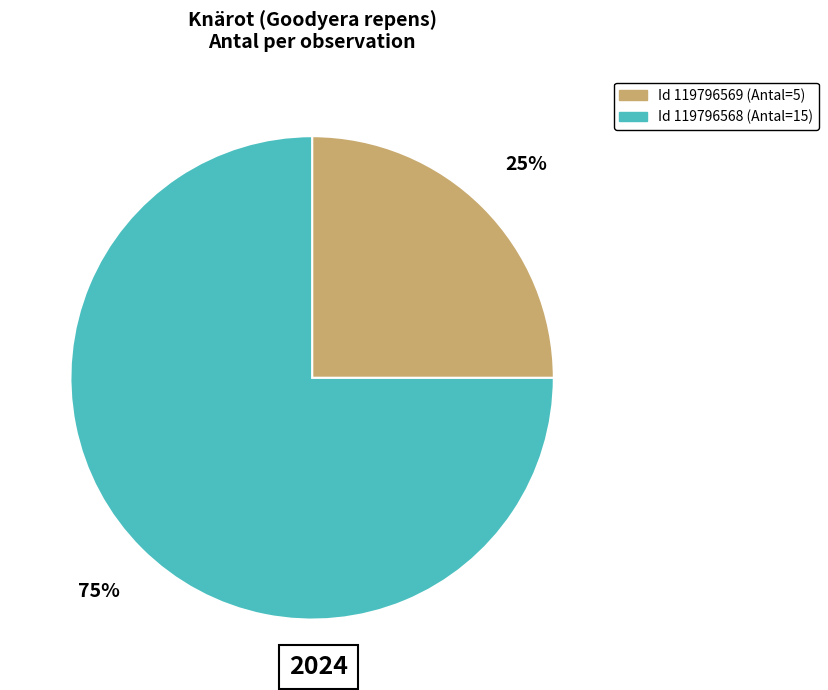

Count the number of slices in the pie.

2